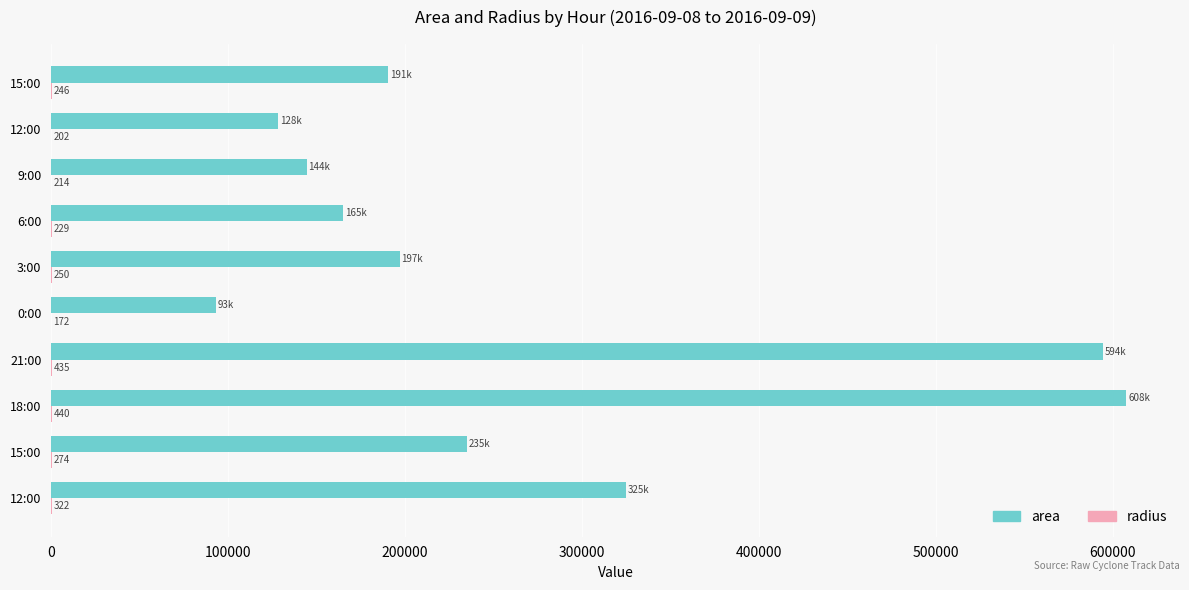

How many series are shown in this chart?

2